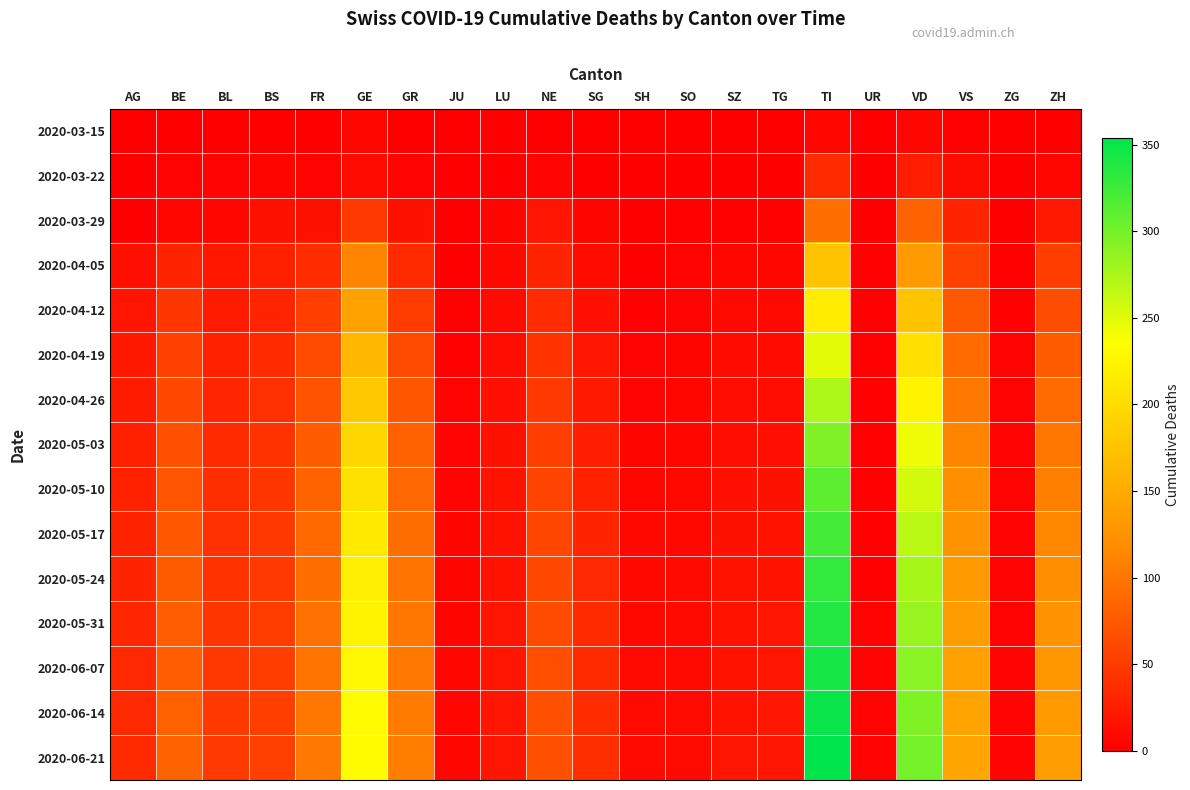

What is the maximum value shown in the chart?

354